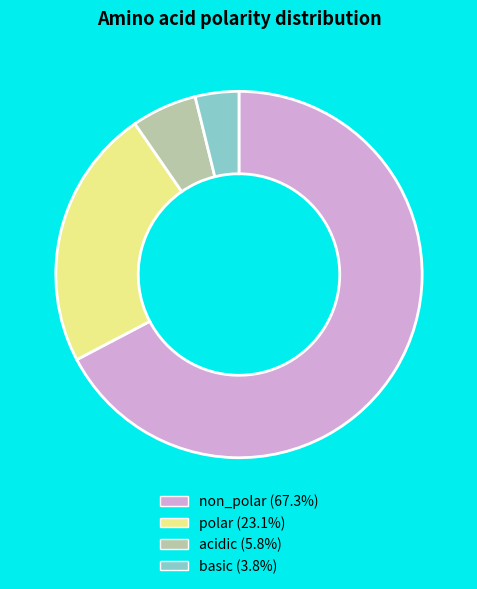

Which slice is the smallest?

basic